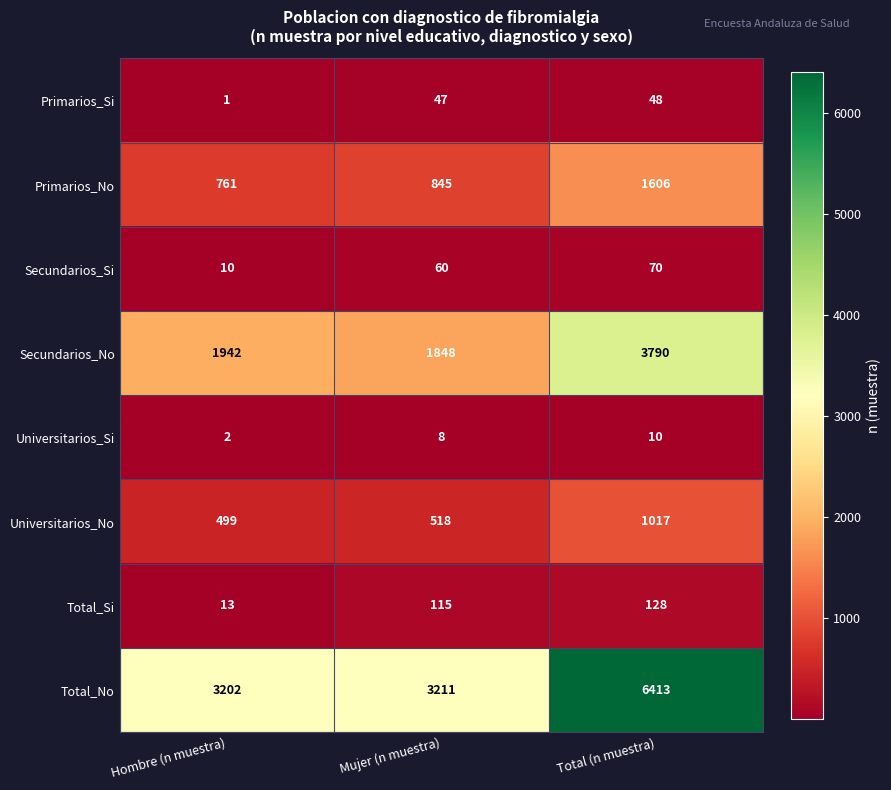

What is the total value across all series at Hombre (n muestra)?

6430